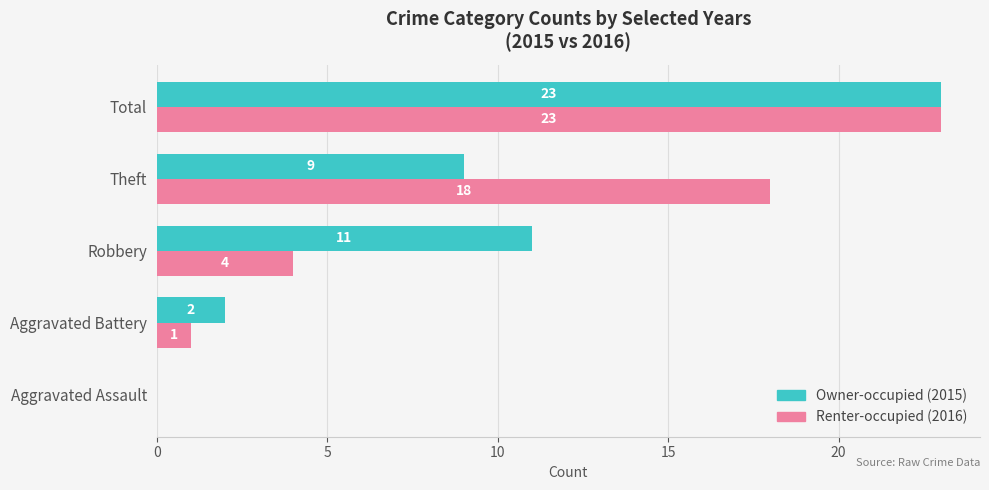

What is the total value across all series at Theft?

27